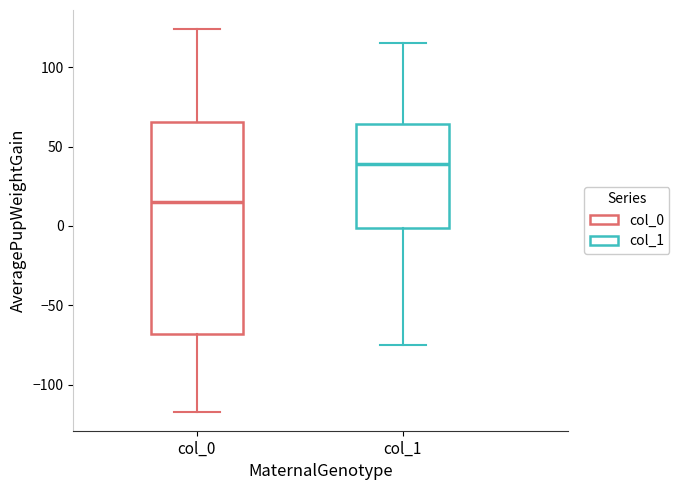

Where does the median line of the box for col_0 sit on the y-axis? The values are not printed on the chart, so give them approximately, as read against the axis.

15